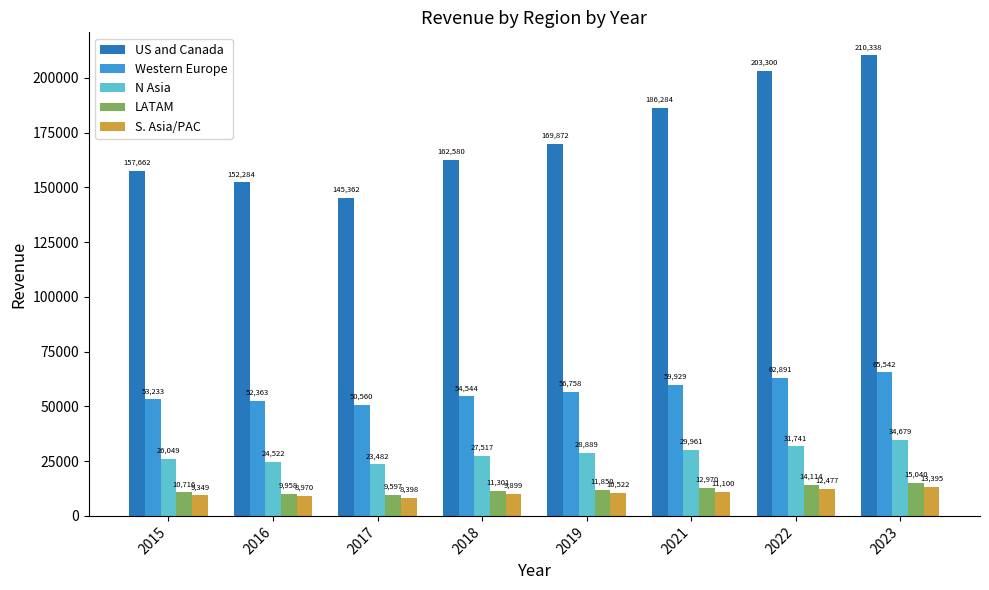

At which label does US and Canada reach its peak?

2023